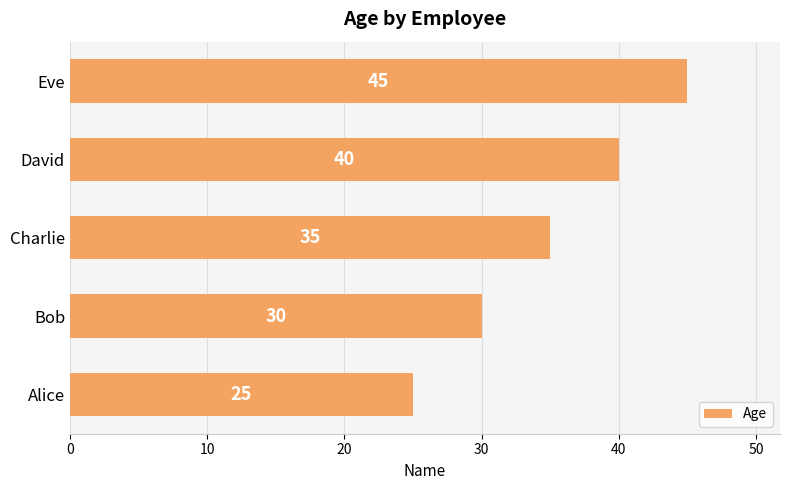

At which label is the value closest to 35?

Charlie